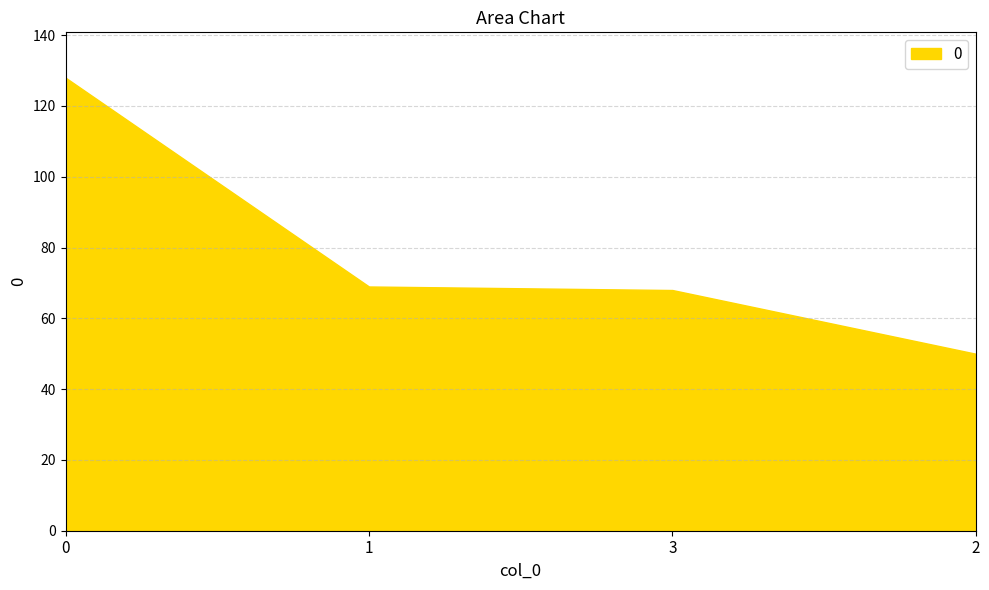

How many lines are shown in the chart?

1